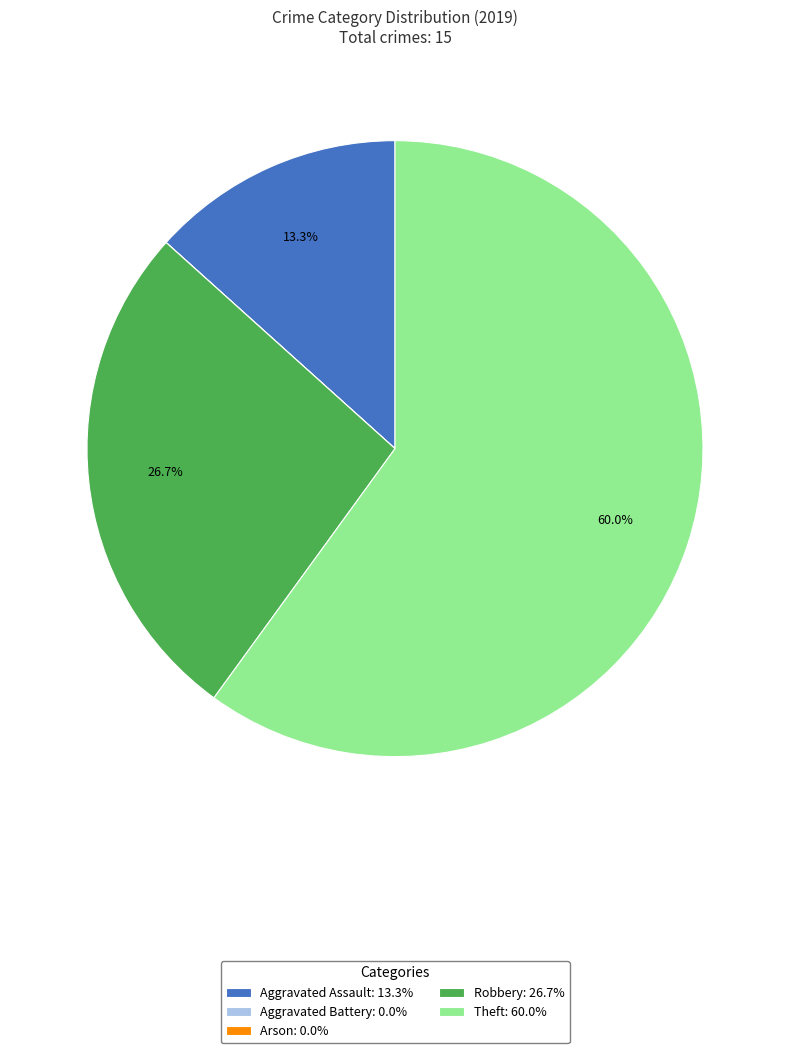

Combined, do Aggravated Assault and Robbery account for over 50%?

No